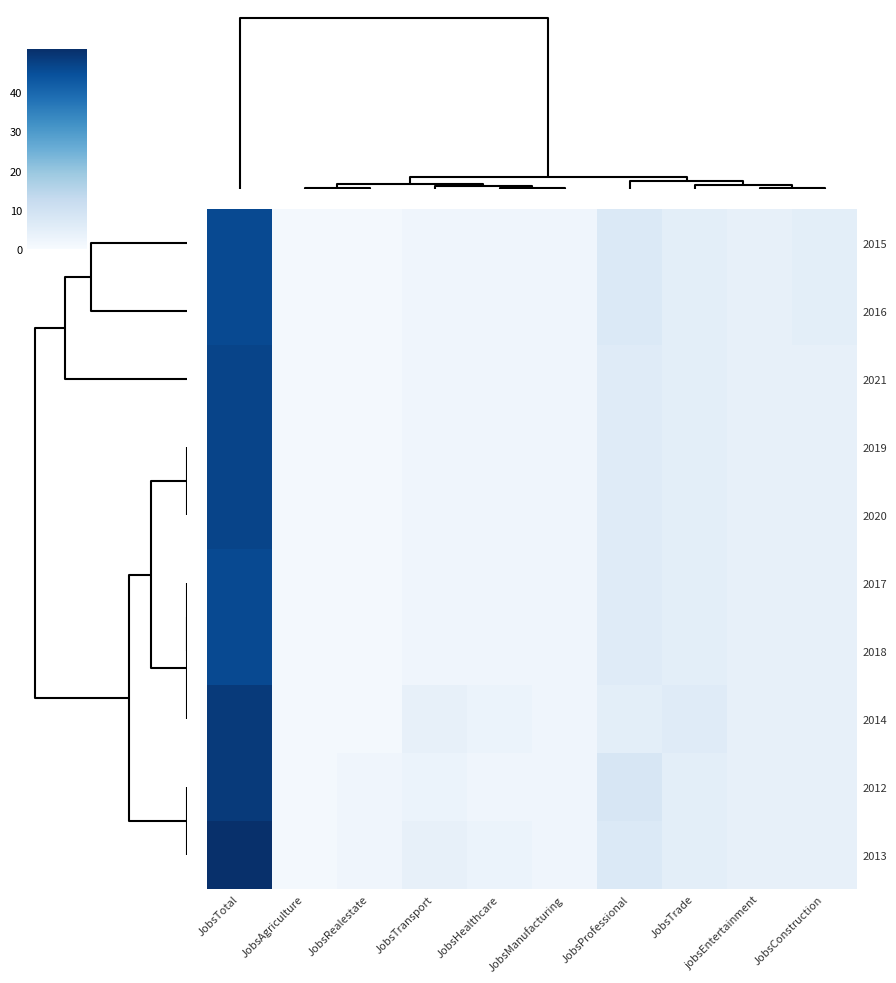

Reading left to right, extract all data points from this chart.

2015: JobsTotal=46	JobsAgriculture=1	JobsRealestate=1	JobsTransport=2	JobsHealthcare=2	JobsManufacturing=2	JobsProfessional=7	JobsTrade=5	jobsEntertainment=4	JobsConstruction=5
2016: JobsTotal=46	JobsAgriculture=1	JobsRealestate=1	JobsTransport=2	JobsHealthcare=2	JobsManufacturing=2	JobsProfessional=7	JobsTrade=5	jobsEntertainment=4	JobsConstruction=5
2021: JobsTotal=47	JobsAgriculture=1	JobsRealestate=1	JobsTransport=2	JobsHealthcare=2	JobsManufacturing=2	JobsProfessional=6	JobsTrade=5	jobsEntertainment=4	JobsConstruction=4
2019: JobsTotal=47	JobsAgriculture=1	JobsRealestate=1	JobsTransport=2	JobsHealthcare=2	JobsManufacturing=2	JobsProfessional=6	JobsTrade=5	jobsEntertainment=4	JobsConstruction=4
2020: JobsTotal=47	JobsAgriculture=1	JobsRealestate=1	JobsTransport=2	JobsHealthcare=2	JobsManufacturing=2	JobsProfessional=6	JobsTrade=5	jobsEntertainment=4	JobsConstruction=4
2017: JobsTotal=46	JobsAgriculture=1	JobsRealestate=1	JobsTransport=2	JobsHealthcare=2	JobsManufacturing=2	JobsProfessional=6	JobsTrade=5	jobsEntertainment=4	JobsConstruction=4
2018: JobsTotal=46	JobsAgriculture=1	JobsRealestate=1	JobsTransport=2	JobsHealthcare=2	JobsManufacturing=2	JobsProfessional=6	JobsTrade=5	jobsEntertainment=4	JobsConstruction=4
2014: JobsTotal=49	JobsAgriculture=1	JobsRealestate=1	JobsTransport=4	JobsHealthcare=3	JobsManufacturing=2	JobsProfessional=5	JobsTrade=6	jobsEntertainment=4	JobsConstruction=4
2012: JobsTotal=49	JobsAgriculture=1	JobsRealestate=2	JobsTransport=3	JobsHealthcare=2	JobsManufacturing=2	JobsProfessional=8	JobsTrade=5	jobsEntertainment=4	JobsConstruction=4
2013: JobsTotal=51	JobsAgriculture=1	JobsRealestate=2	JobsTransport=4	JobsHealthcare=3	JobsManufacturing=2	JobsProfessional=7	JobsTrade=5	jobsEntertainment=4	JobsConstruction=4